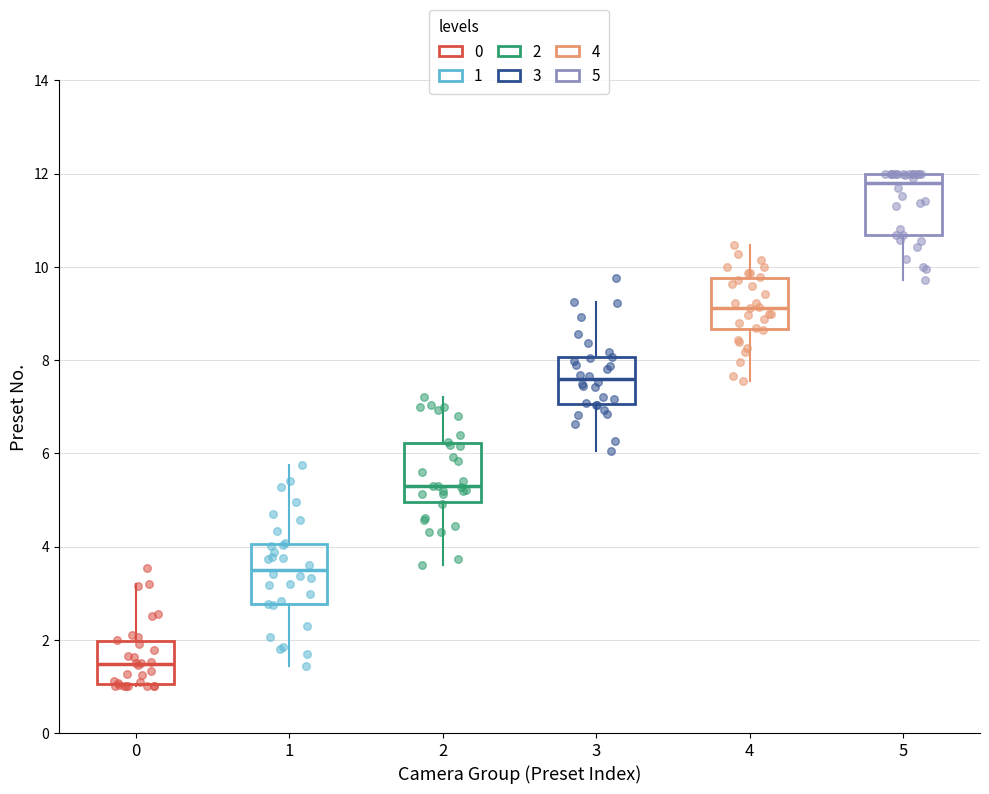

Reading left to right, transcribe this box plot: for each box, give where its median line is, the range the box spans, and where its two whiskers end, as read against the y-axis. The values are not printed on the chart, so give them approximately, as read against the axis.

0: median 1.4, box 1.0 to 2.0, whiskers 1.0 to 3.2
1: median 3.6, box 2.8 to 4.0, whiskers 1.4 to 5.8
2: median 5.4, box 5.0 to 6.2, whiskers 3.6 to 7.2
3: median 7.6, box 7.0 to 8.0, whiskers 6.0 to 9.2
4: median 9.2, box 8.6 to 9.8, whiskers 7.6 to 10.4
5: median 11.8, box 10.6 to 12.0, whiskers 9.8 to 12.0